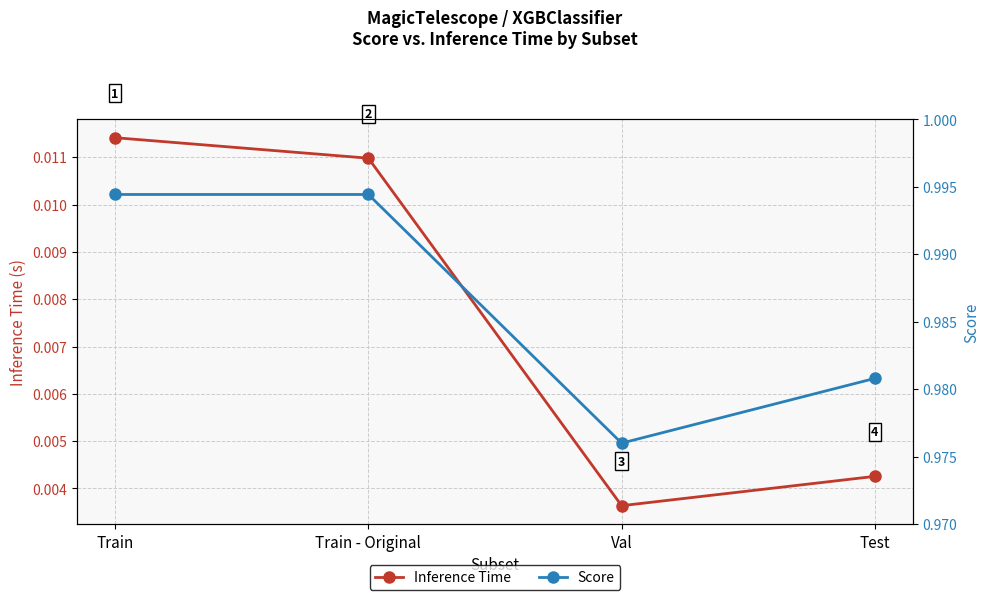

What value does the Score series have at Train - Original?

1.0